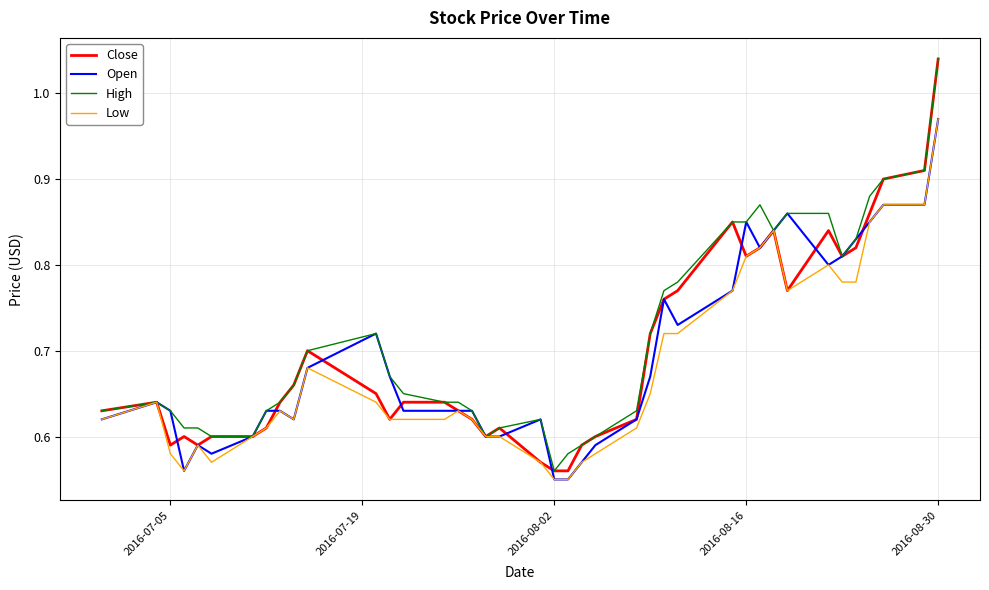

Does the chart display data point markers on the line(s)?

No